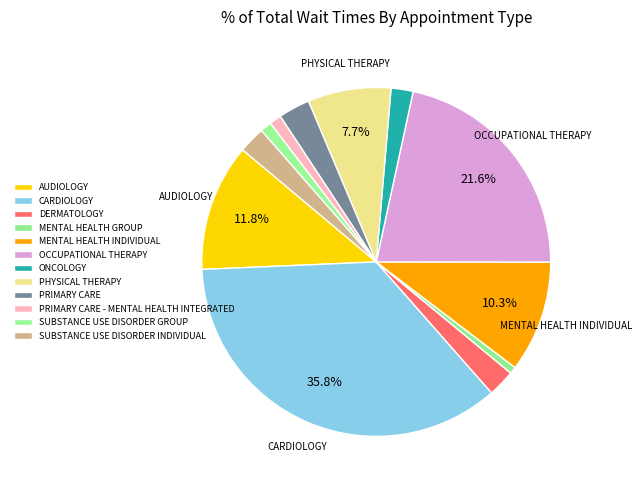

True or false: AUDIOLOGY accounts for 12% of the total.

True